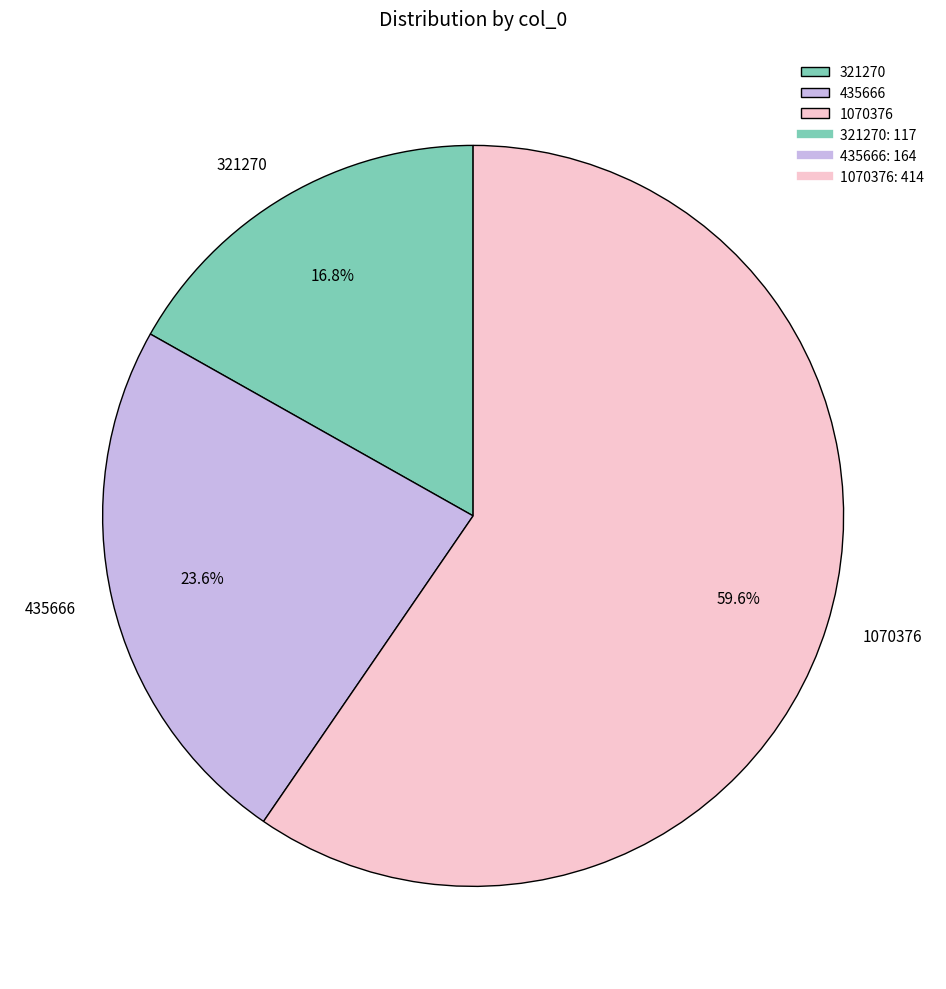

What is the ratio of the value at 321270 to the value at 435666?

0.7